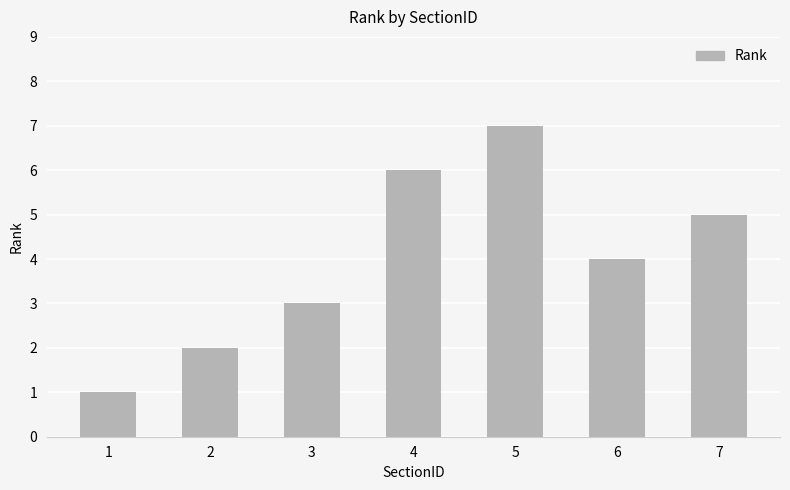

What is the value of the 6th bar from the left?

4